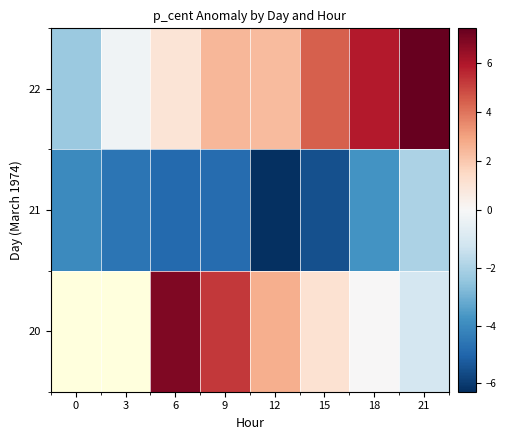

What is the sum of all 22 values?

20.9